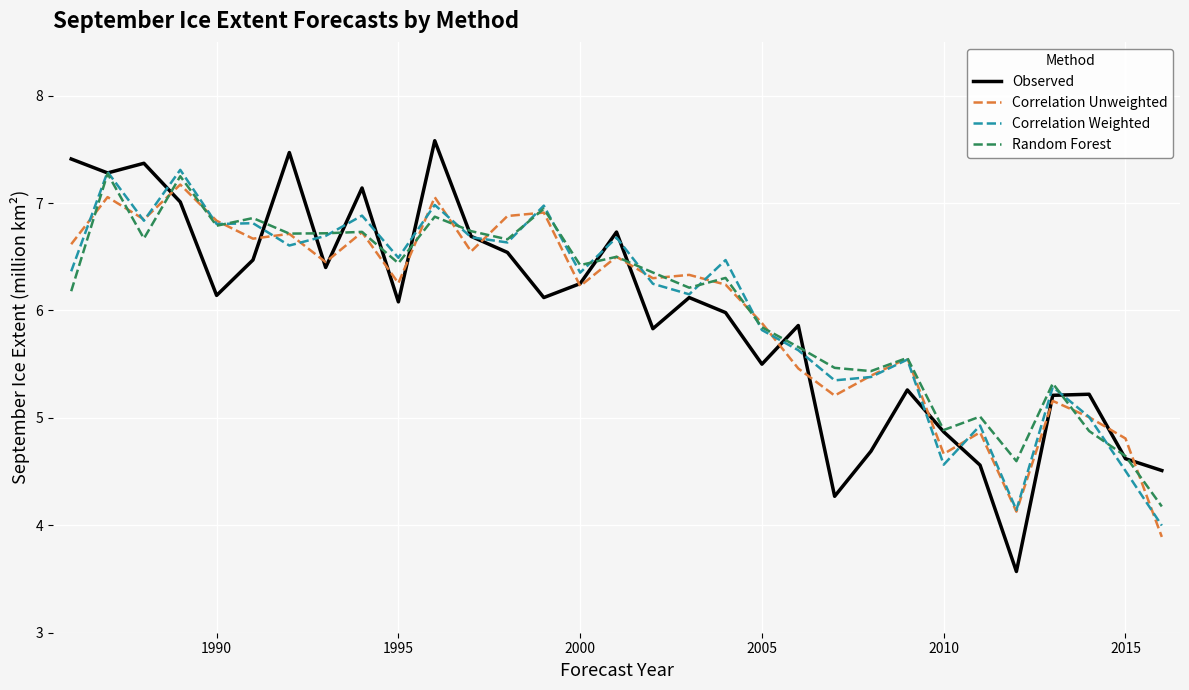

Which series has the largest range (max minus min)?

Observed